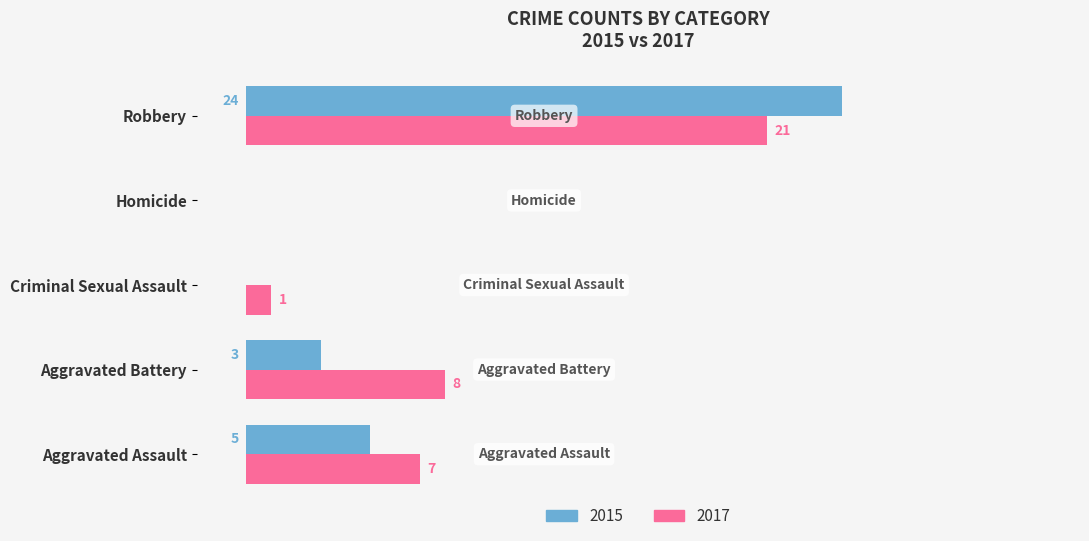

At which category is the sum across all series the highest?

Robbery